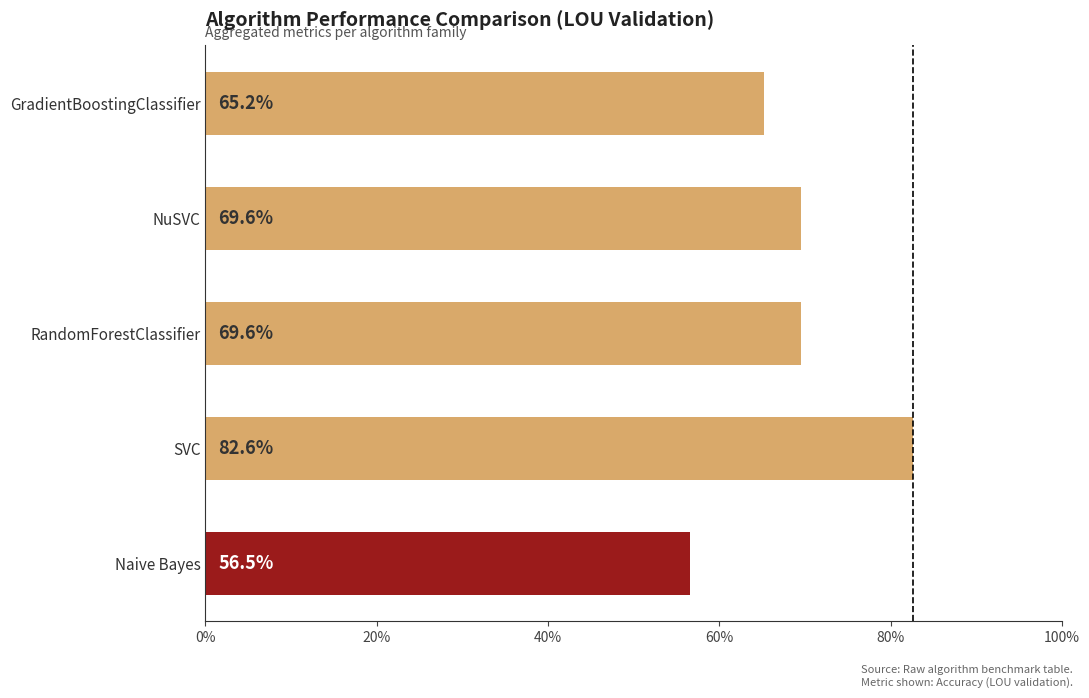

What is the greatest value displayed?

0.8